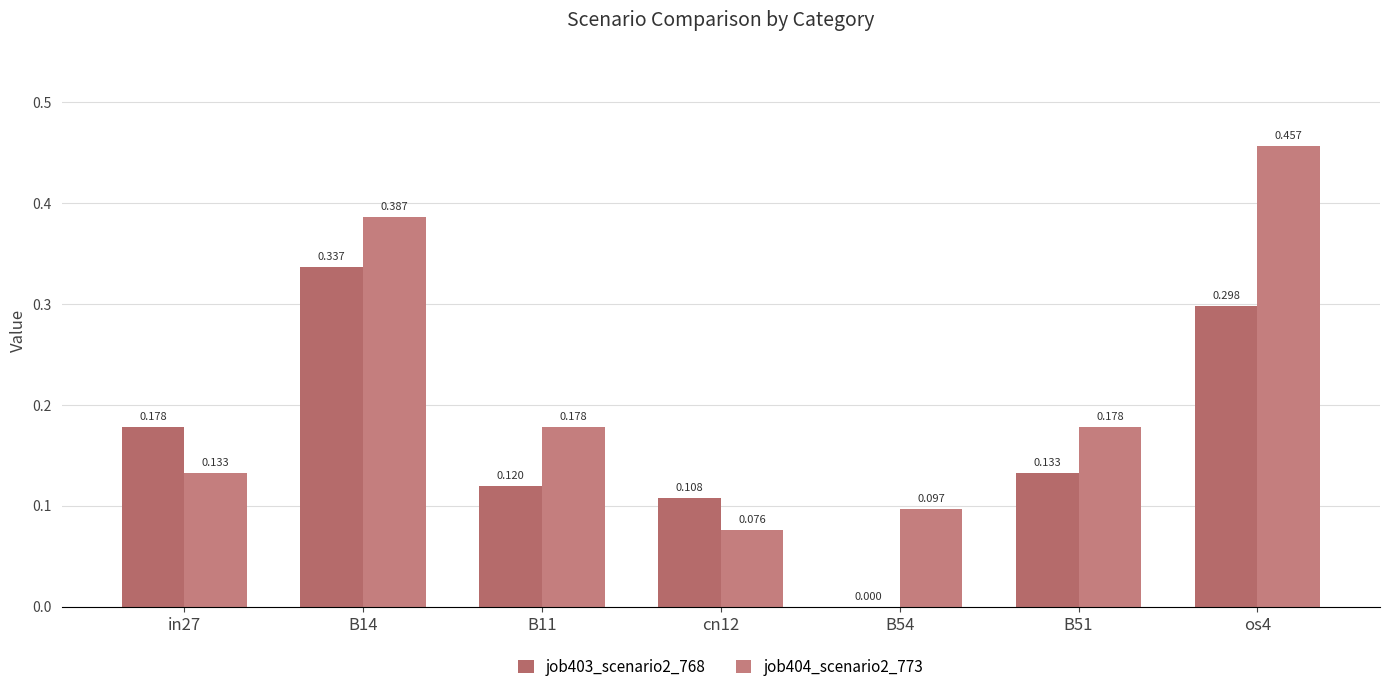

Reading left to right, transcribe all the data shown in this chart.

job403_scenario2_768: 0.2	0.3	0.1	0.1	0.0	0.1	0.3
job404_scenario2_773: 0.1	0.4	0.2	0.1	0.1	0.2	0.5